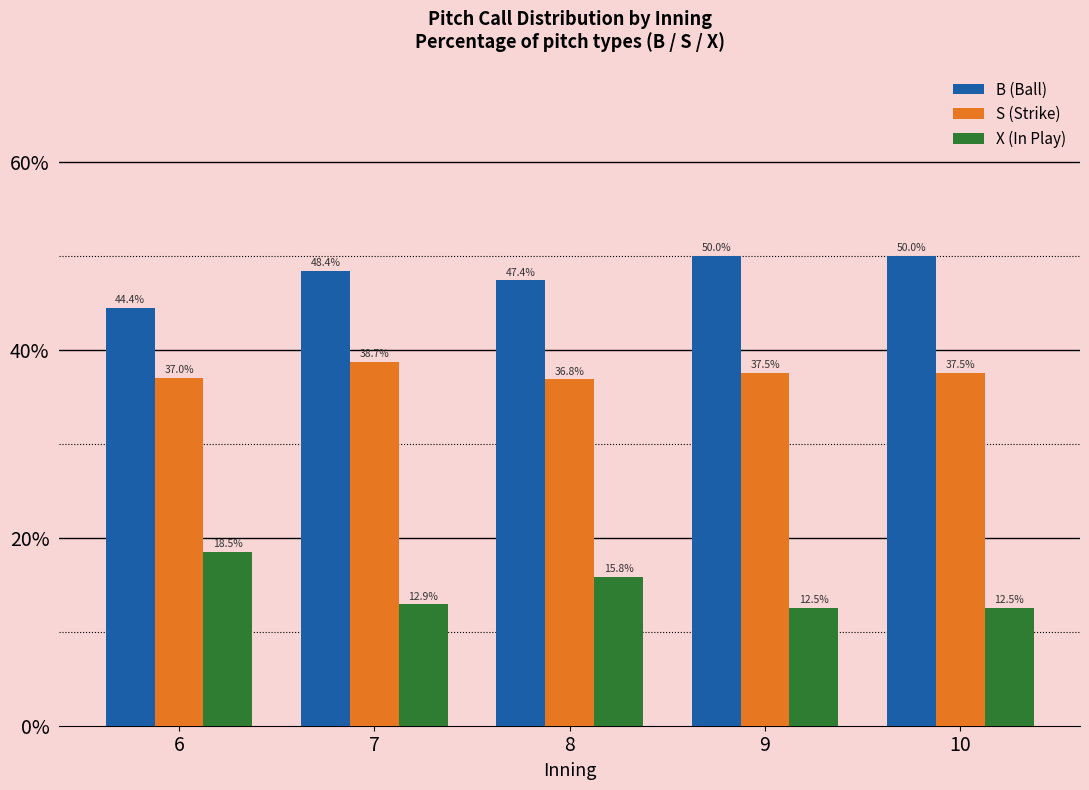

Which series changed the most between 7 and 9?

B (Ball)